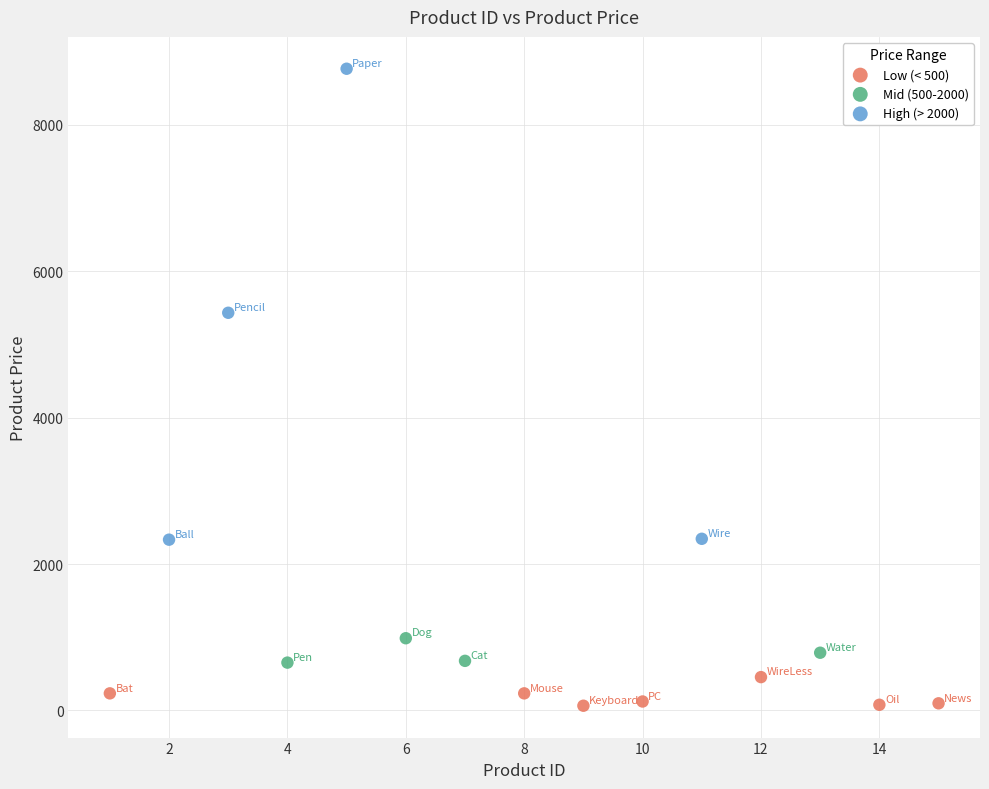

What are all the series names shown in the legend?

Low (< 500), Mid (500-2000), High (> 2000)